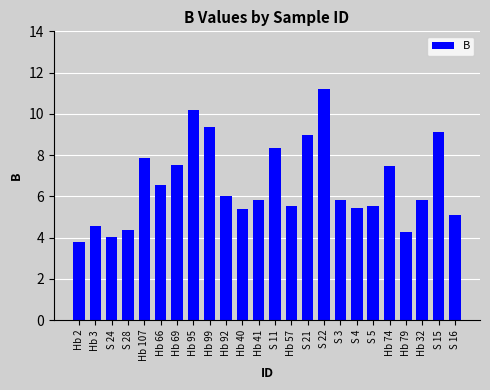

What is the sum of the values at Hb 41 and Hb 3?

10.4